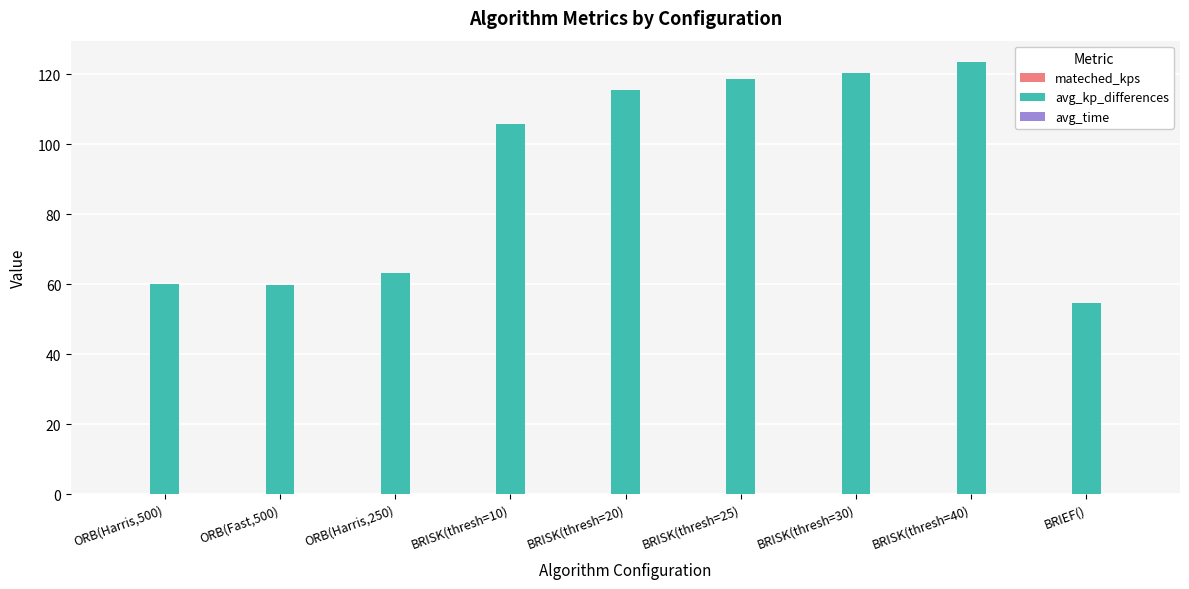

Between ORB(Harris,500) and BRISK(thresh=25), which series saw the biggest shift?

avg_kp_differences